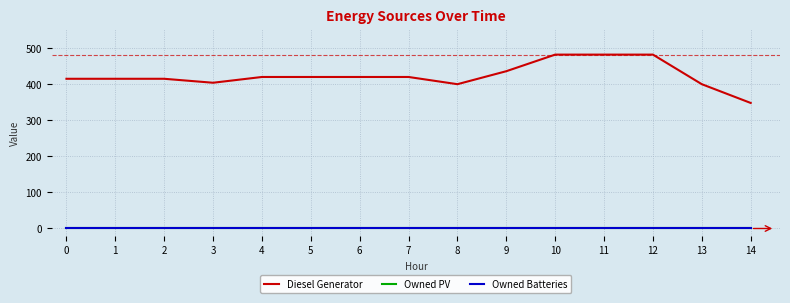

Is this an area chart (filled region under the line)?

No